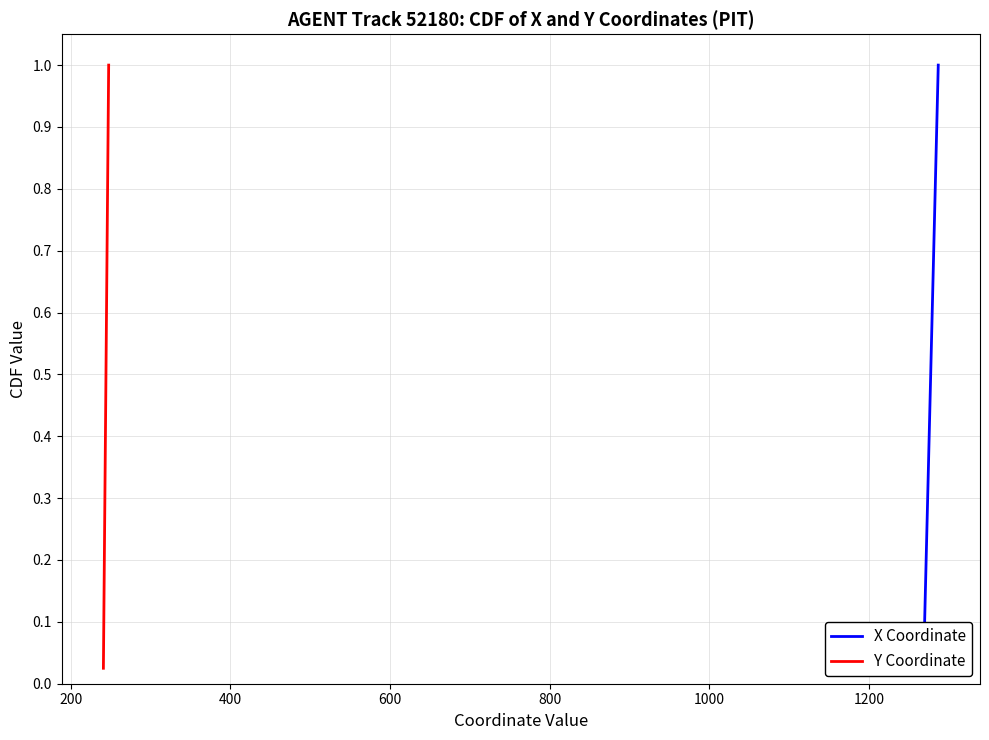

List the series in order of their peak value, highest first.

X Coordinate, Y Coordinate